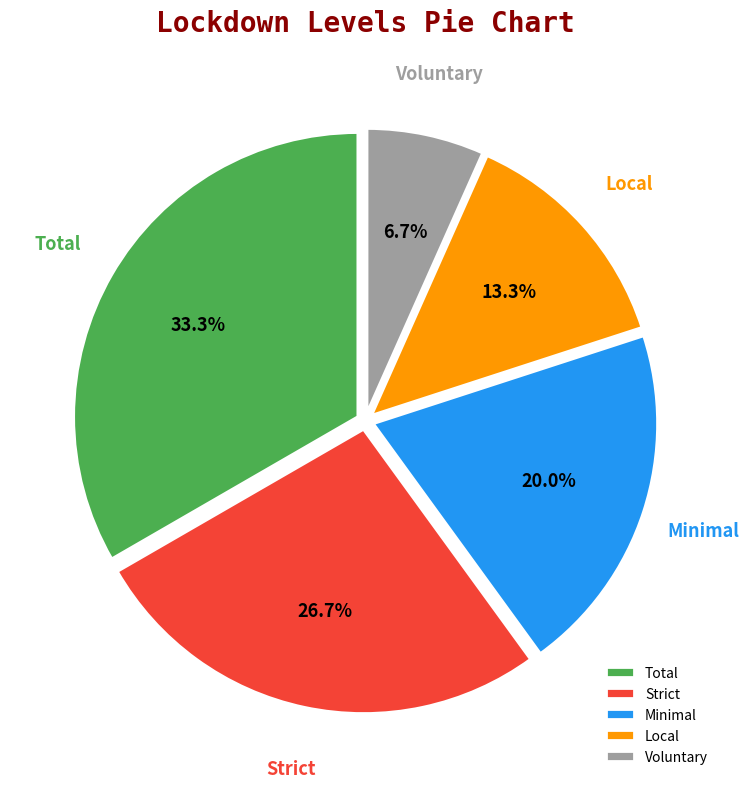

Rank the categories by value from highest to lowest.

Total, Strict, Minimal, Local, Voluntary